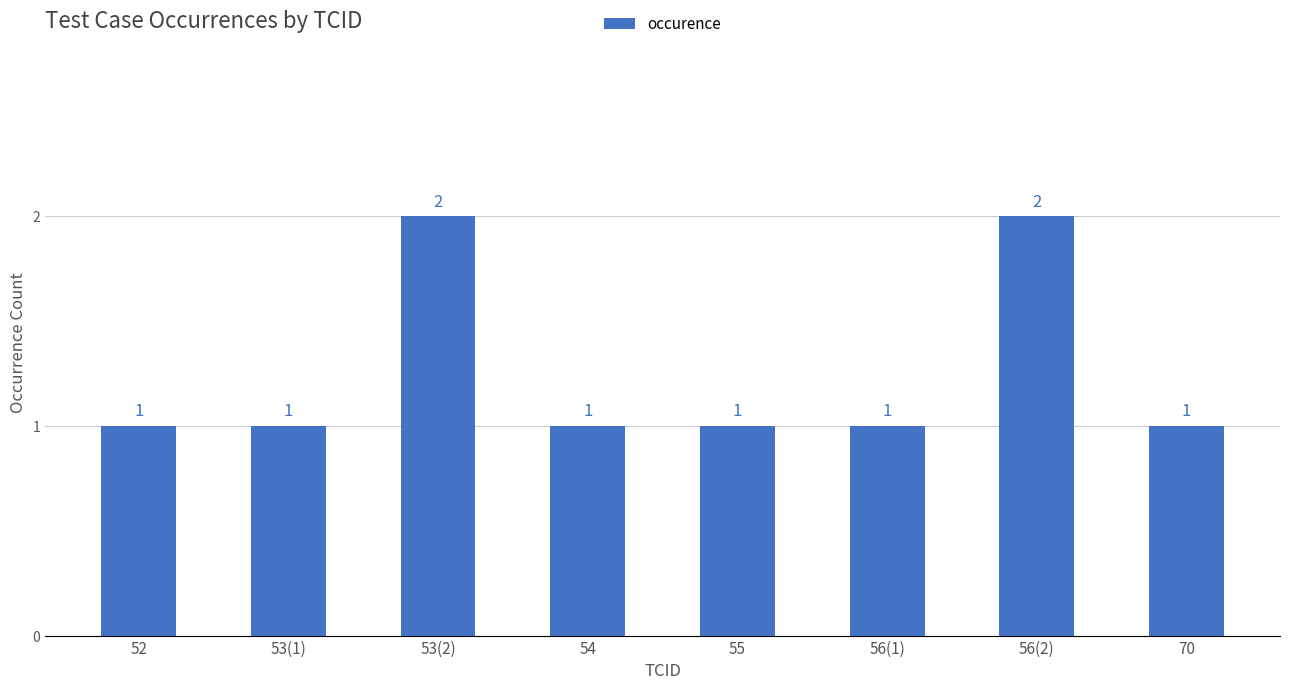

The value at 56(2) is 2. True or false?

True